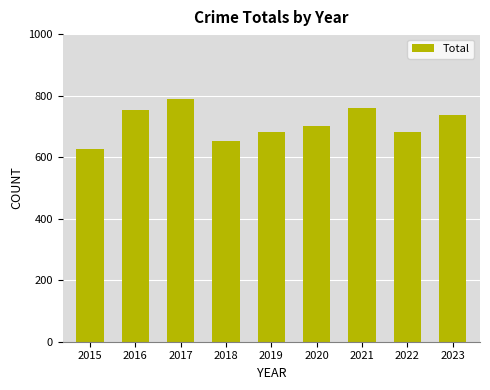

Which has a higher value, 2017 or 2015?

2017